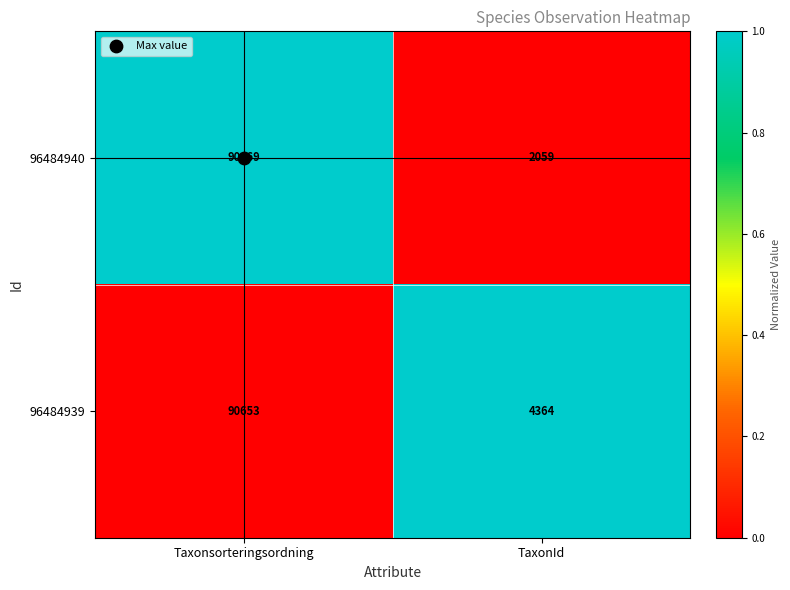

Which series has the largest total across all categories?

96484939